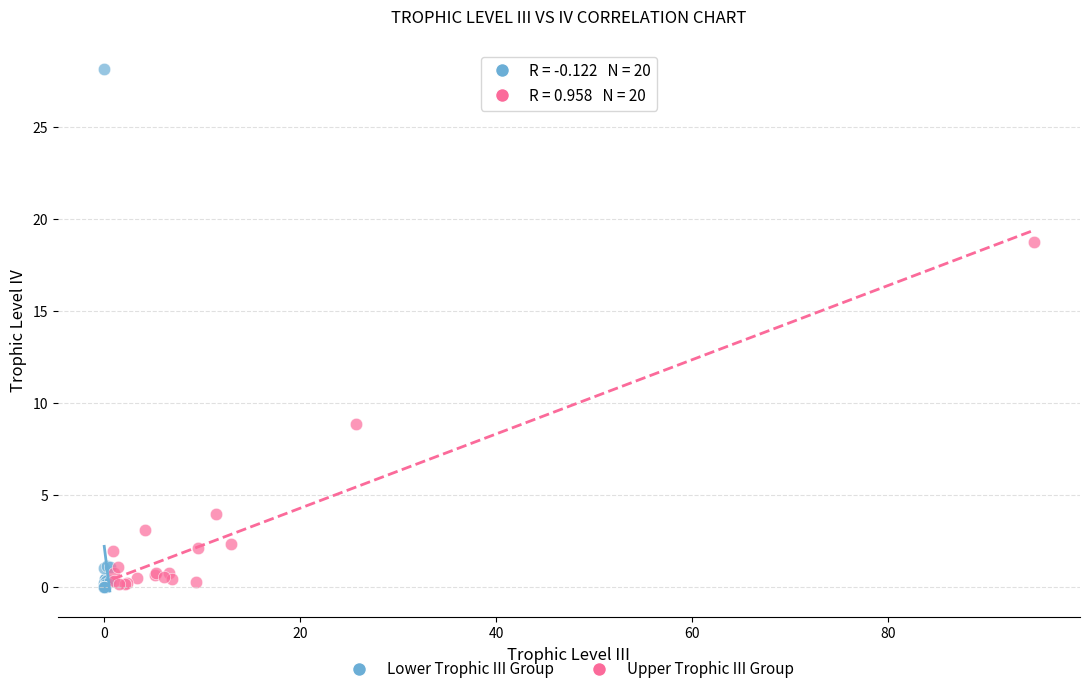

Which series has the largest Y range (max minus min)?

Lower Trophic III Group